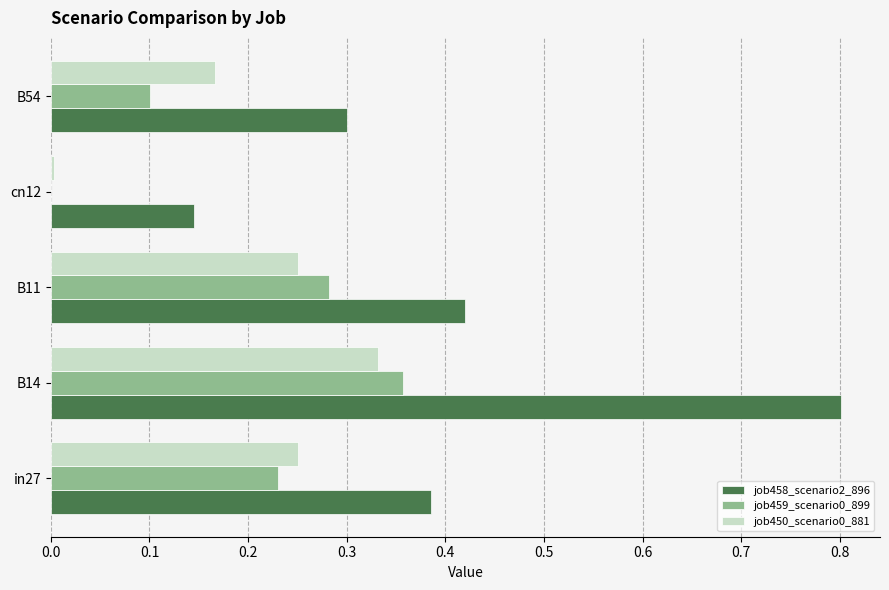

What is the total value across all series at B11?

1.0